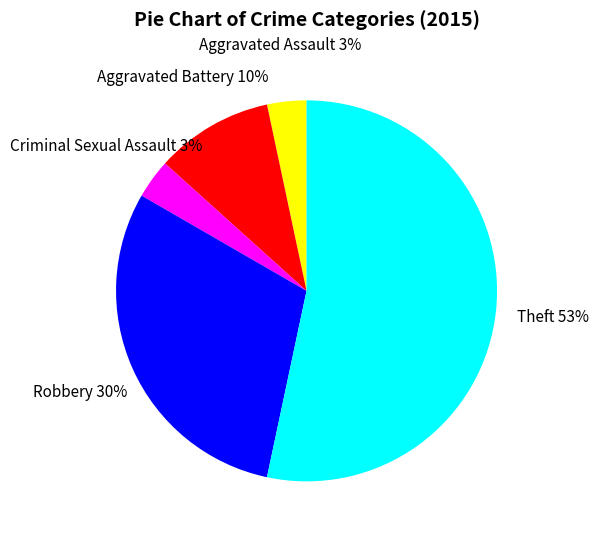

What is the ratio of the value at Theft to the value at Aggravated Battery?

5.3